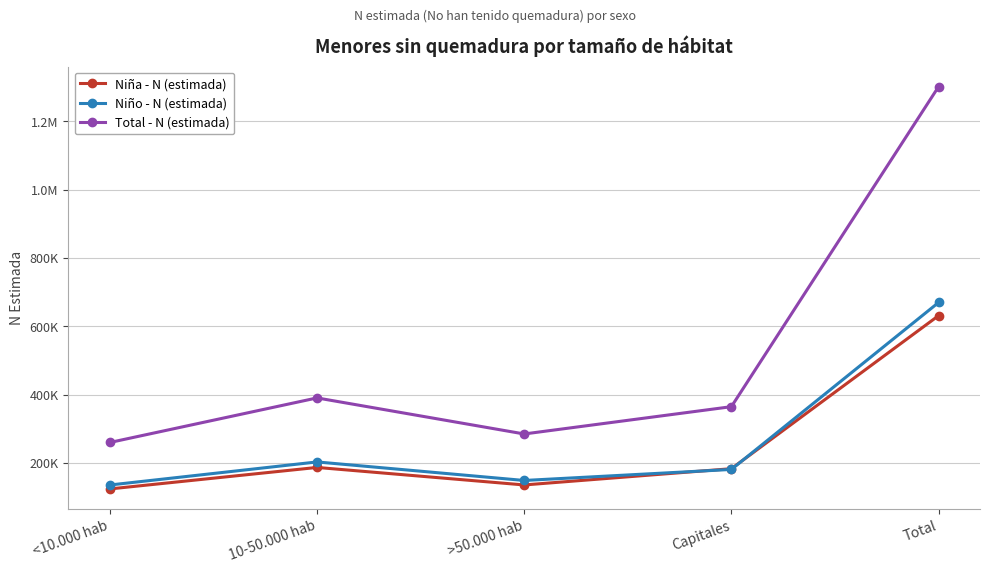

Does the chart display data point markers on the line(s)?

Yes